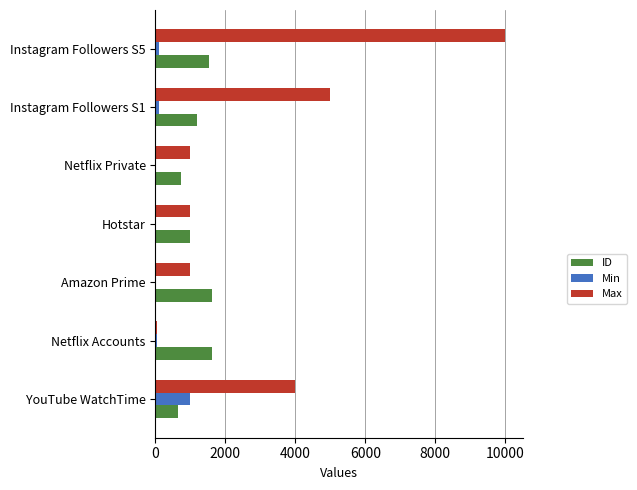

The value of ID at Instagram Followers S1 is 2004. True or false?

False